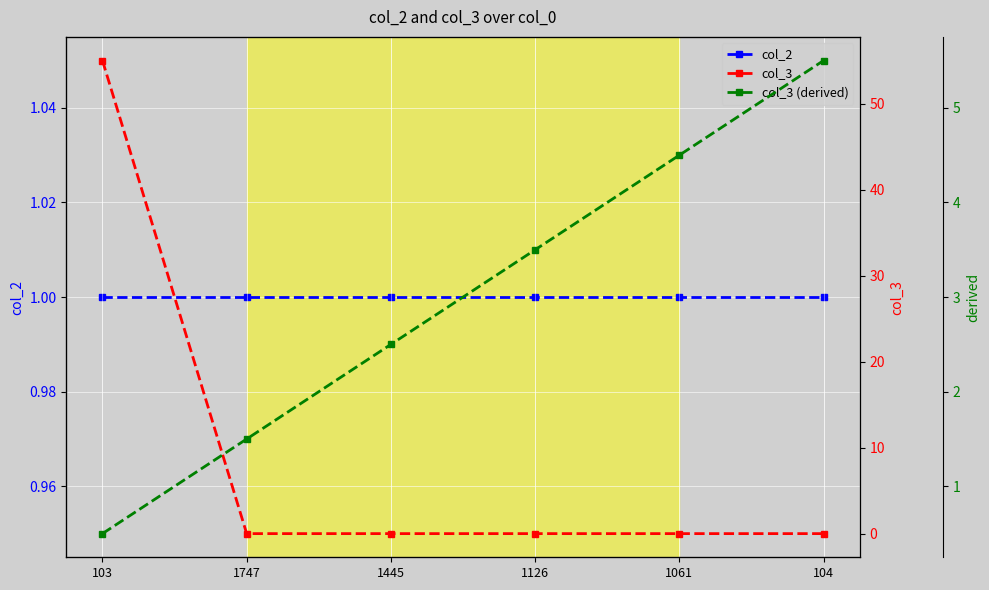

How many times do col_3 (derived) and col_2 cross each other?

1